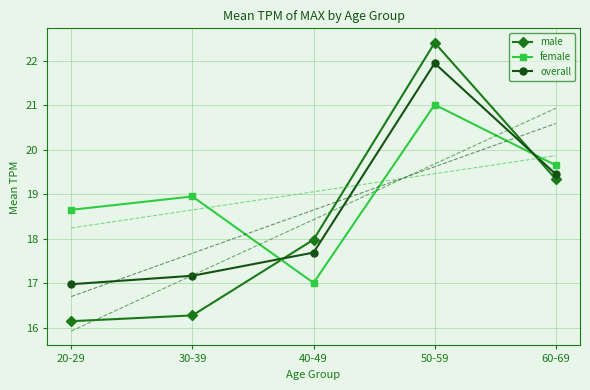

Where is female nearest to the value 19?

30-39